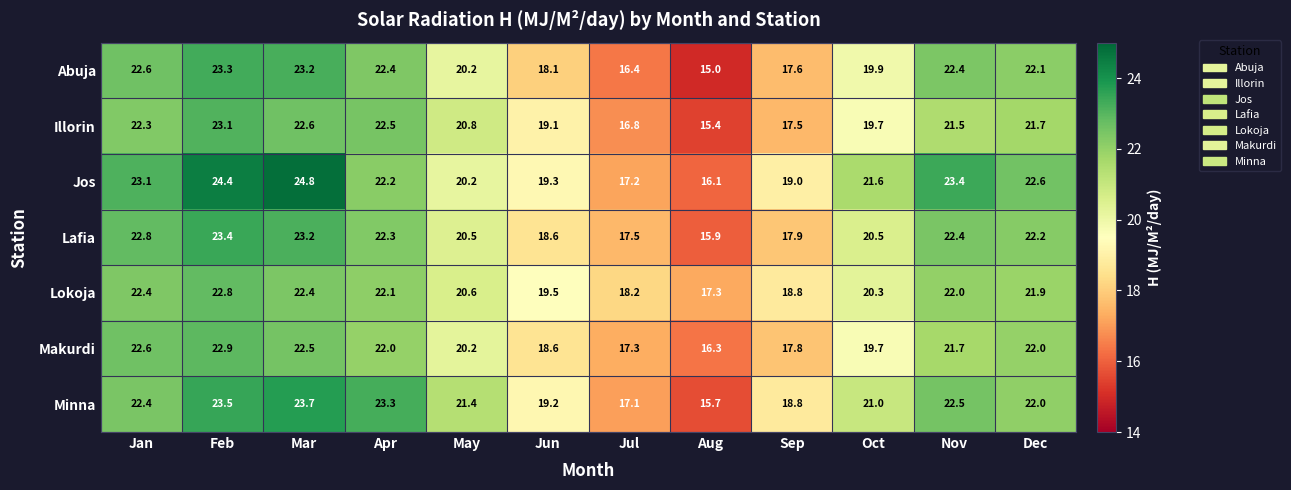

Rank the series by their maximum value, from lowest to highest.

Lokoja, Makurdi, Illorin, Abuja, Lafia, Minna, Jos